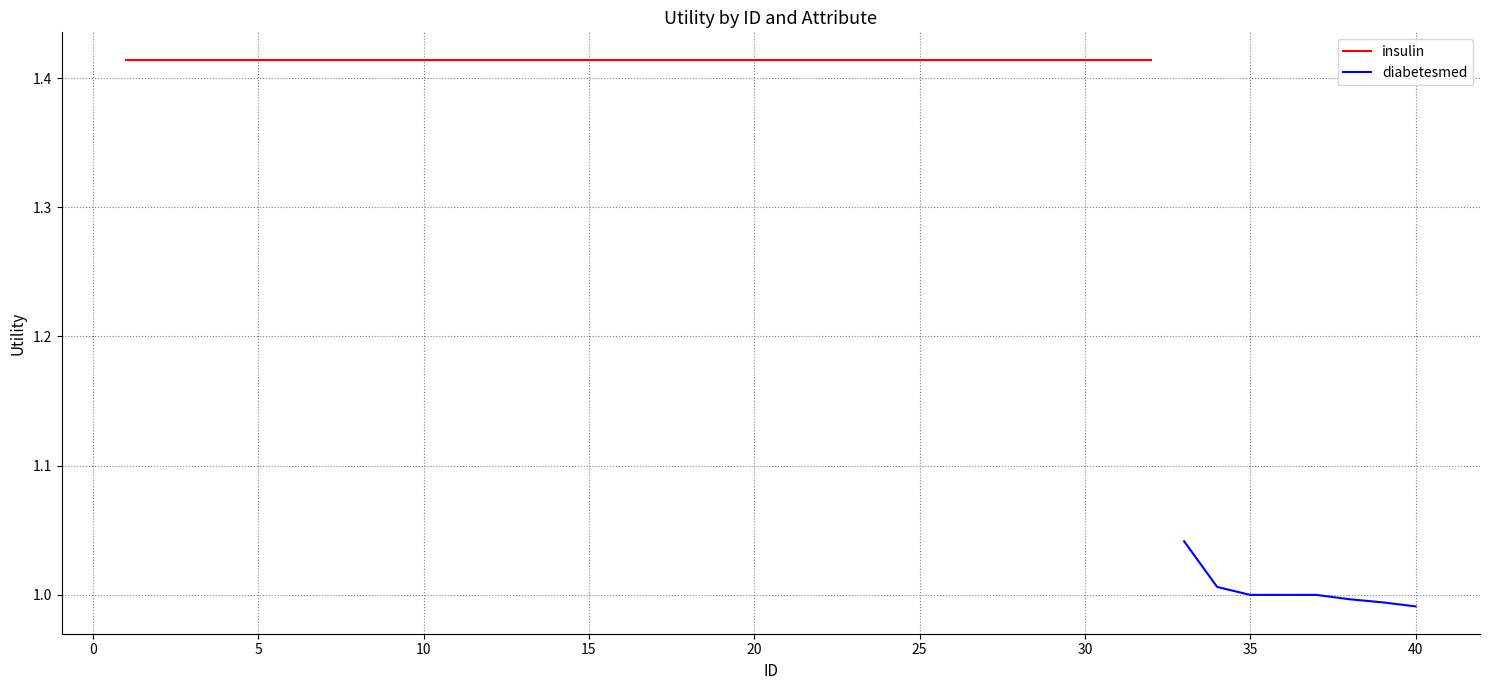

What is the approximate value at 0?

1.0